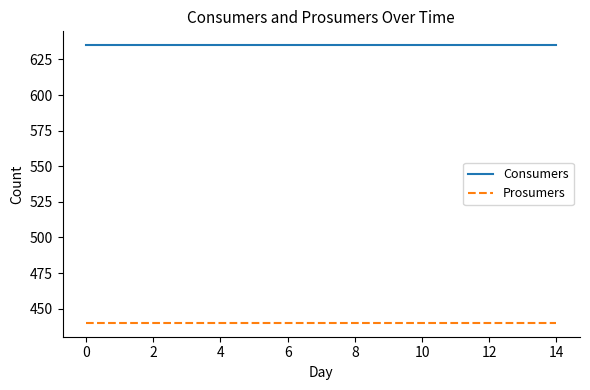

What are all the series names shown in the legend?

Consumers, Prosumers